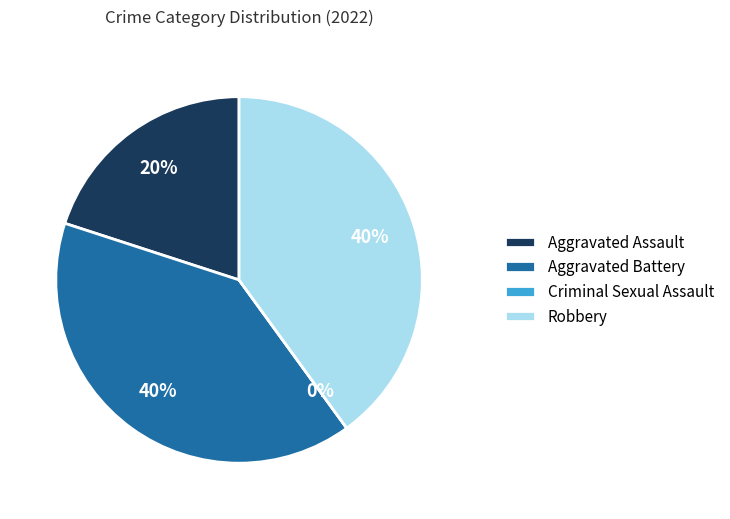

True or false: Criminal Sexual Assault accounts for 1% of the total.

False